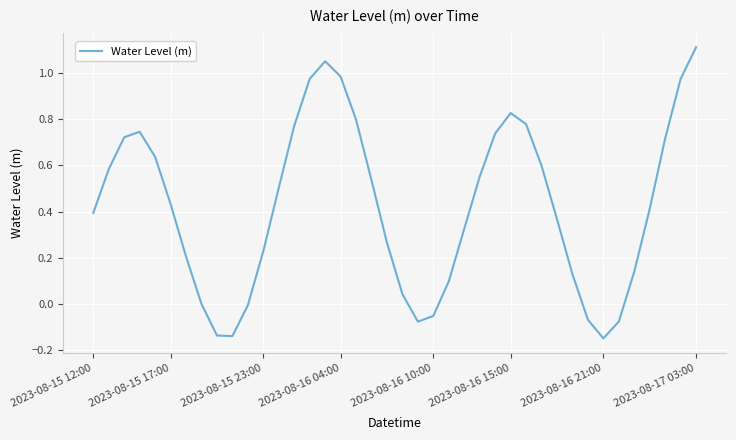

What is the difference between the maximum and minimum values?

1.3